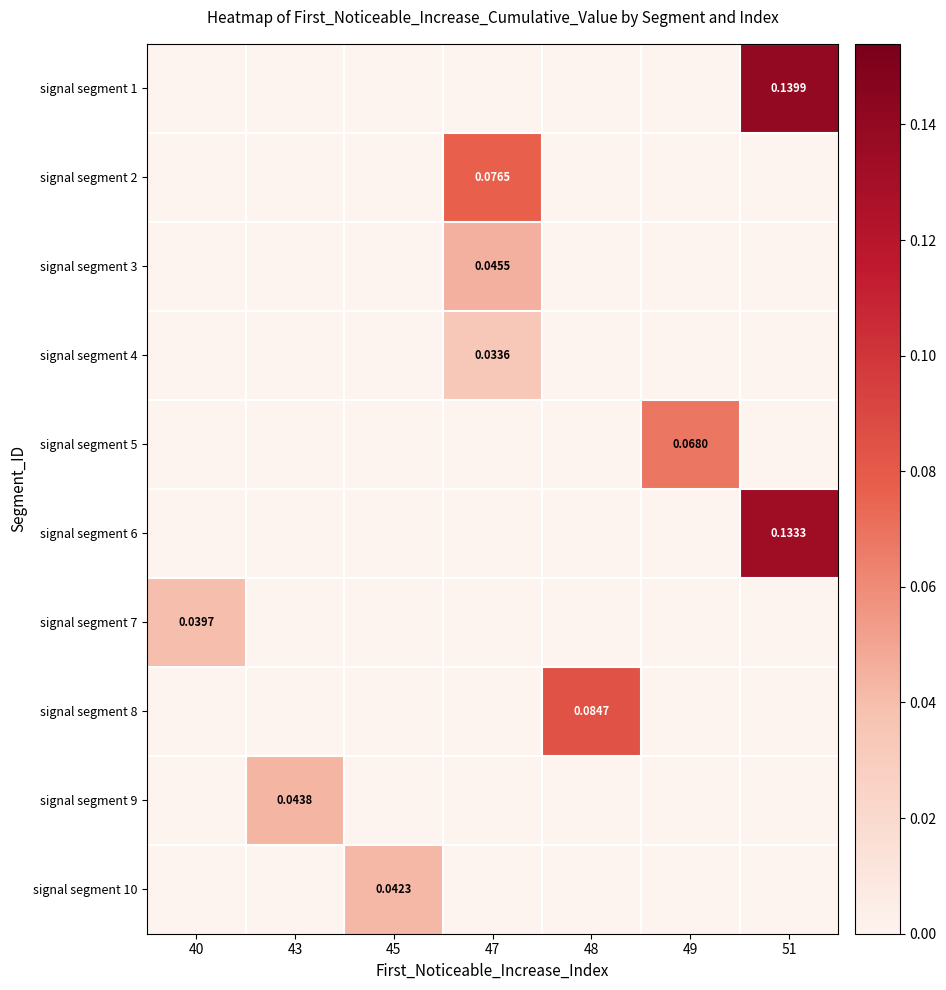

Reading left to right, transcribe all the data shown in this chart.

row_0: 0.0	0.0	0.0	0.0	0.0	0.0	0.1
row_1: 0.0	0.0	0.0	0.1	0.0	0.0	0.0
row_2: 0.0	0.0	0.0	0.0	0.0	0.0	0.0
row_3: 0.0	0.0	0.0	0.0	0.0	0.0	0.0
row_4: 0.0	0.0	0.0	0.0	0.0	0.1	0.0
row_5: 0.0	0.0	0.0	0.0	0.0	0.0	0.1
row_6: 0.0	0.0	0.0	0.0	0.0	0.0	0.0
row_7: 0.0	0.0	0.0	0.0	0.1	0.0	0.0
row_8: 0.0	0.0	0.0	0.0	0.0	0.0	0.0
row_9: 0.0	0.0	0.0	0.0	0.0	0.0	0.0